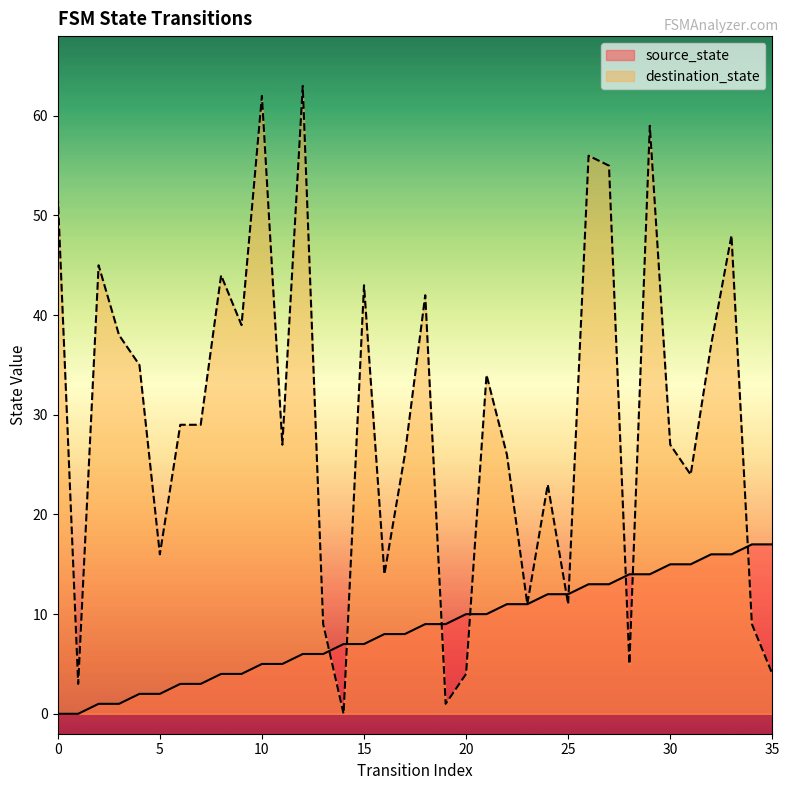

Which series has the largest total across all categories?

destination_state